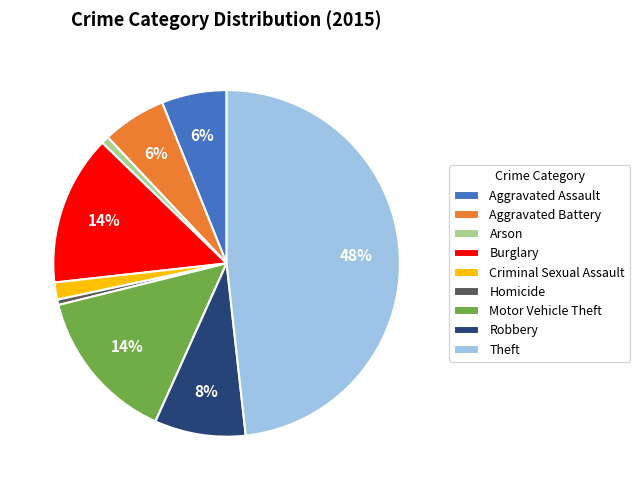

To the nearest percent, what percentage of the pie is Criminal Sexual Assault?

2%